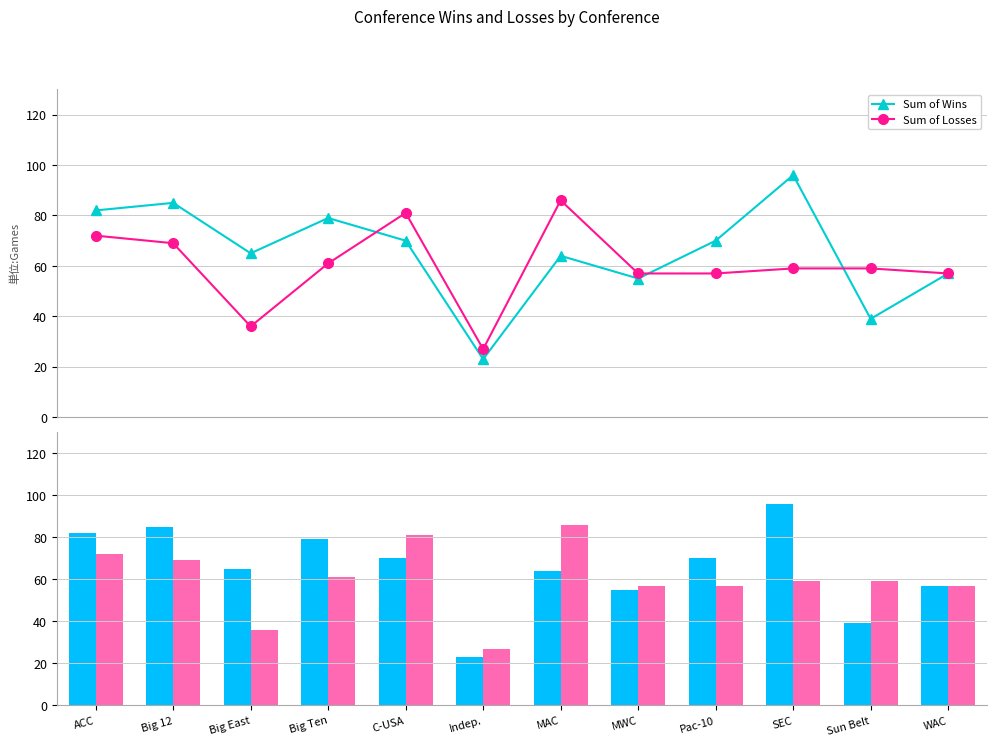

Where is Sum of Wins nearest to the value 59?

WAC